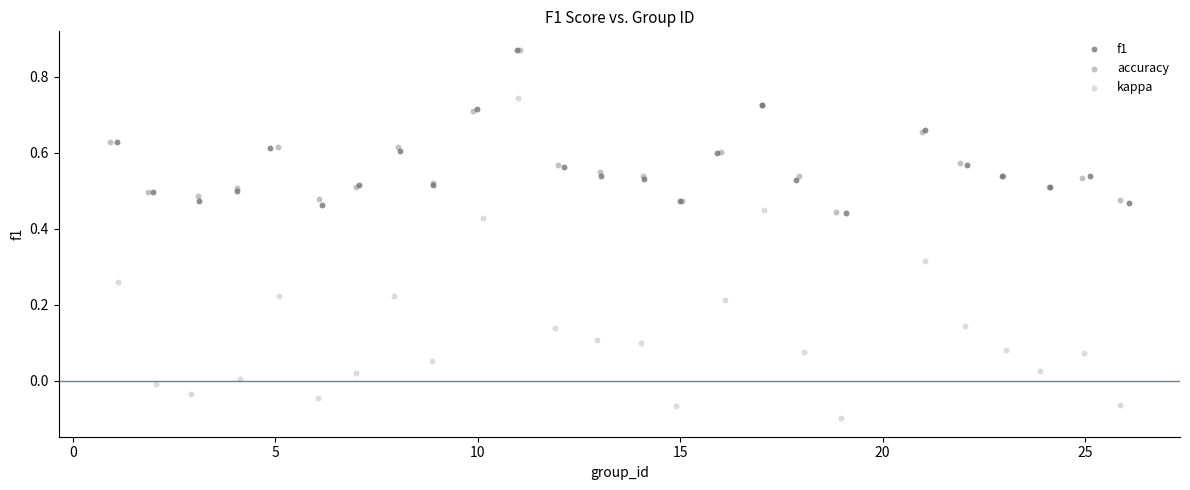

Which series has the largest Y range (max minus min)?

kappa